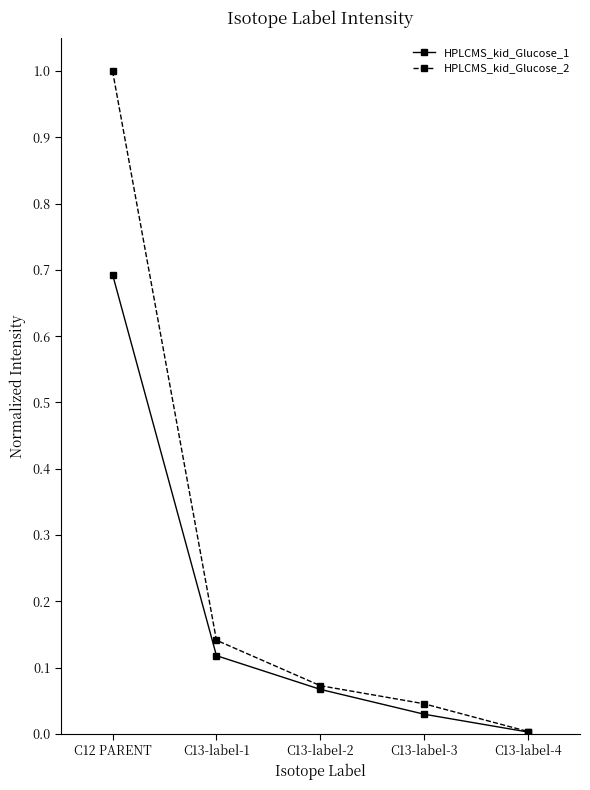

What is the average value of the HPLCMS_kid_Glucose_1 series?

0.2